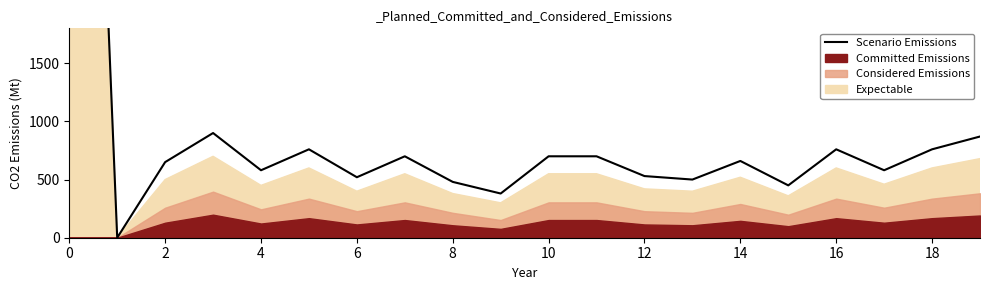

How many data points are less than 660?

10